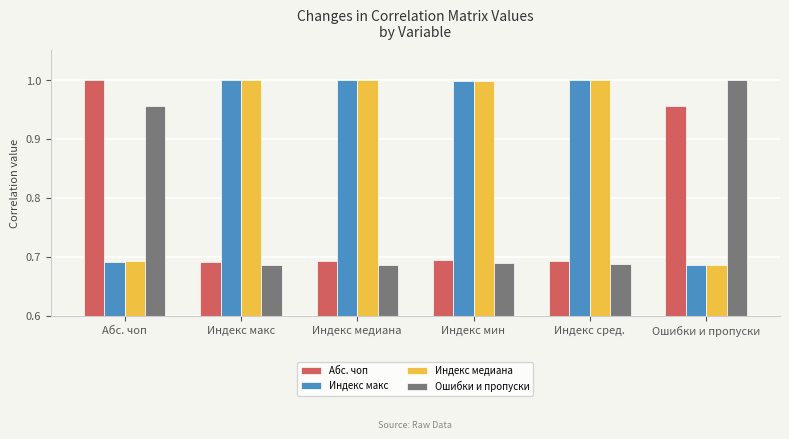

What is the average value of the Индекс медиана series?

0.9